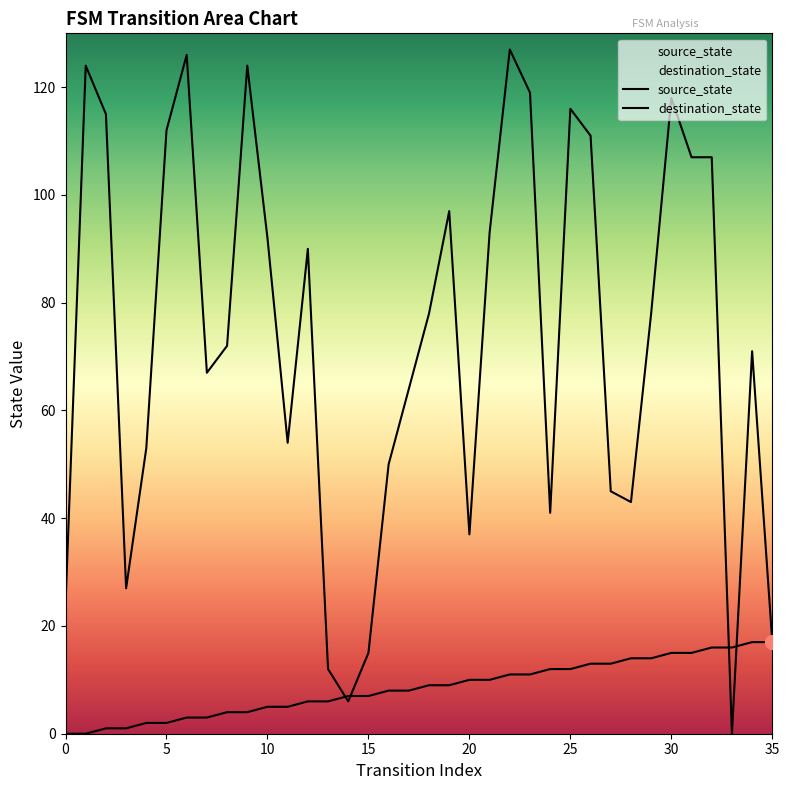

At which category does destination_state reach its first local valley?

3